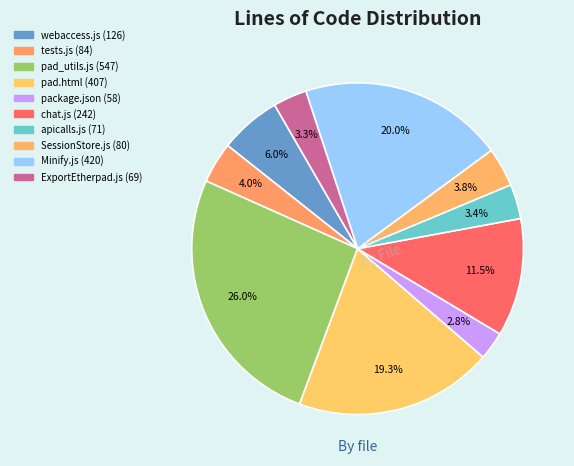

Combined, what portion of the pie is ExportEtherpad.js and tests.js?

7.3%